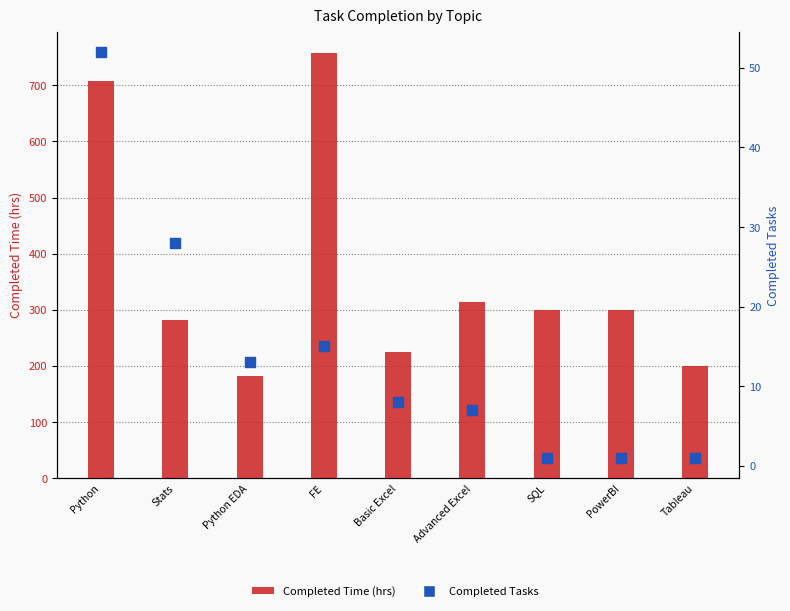

What are all the series names shown in the legend?

Completed Time (hrs), Completed Tasks